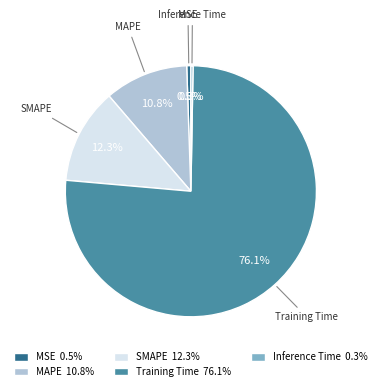

Is it true that MSE is 11% of the pie?

False